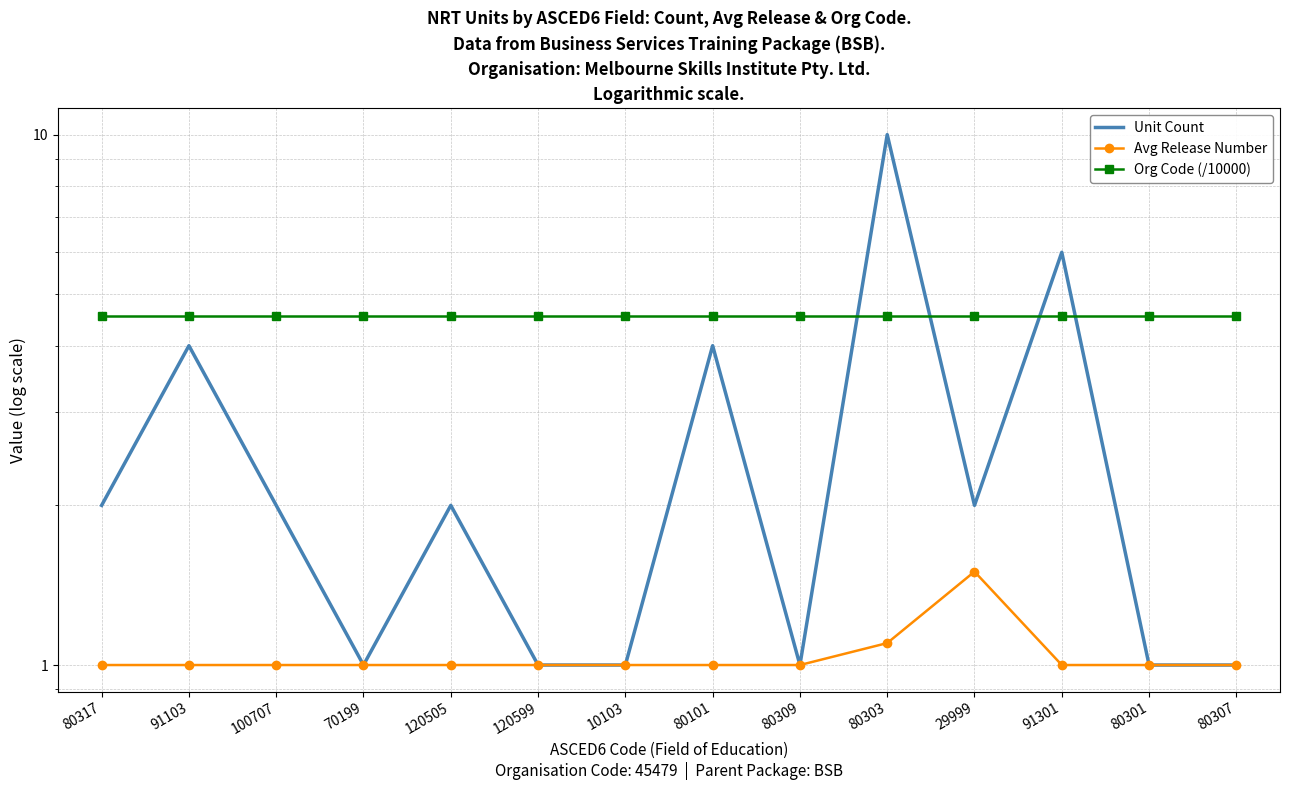

At which label does Org Code (/10000) reach its minimum?

80317